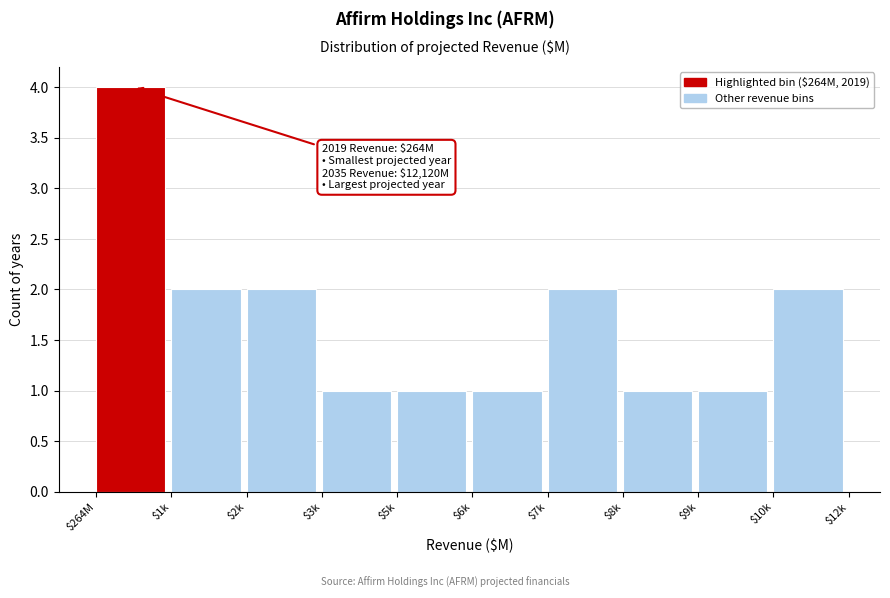

Reading left to right, extract all data points from this chart.

4	2	2	1	1	1	2	1	1	2